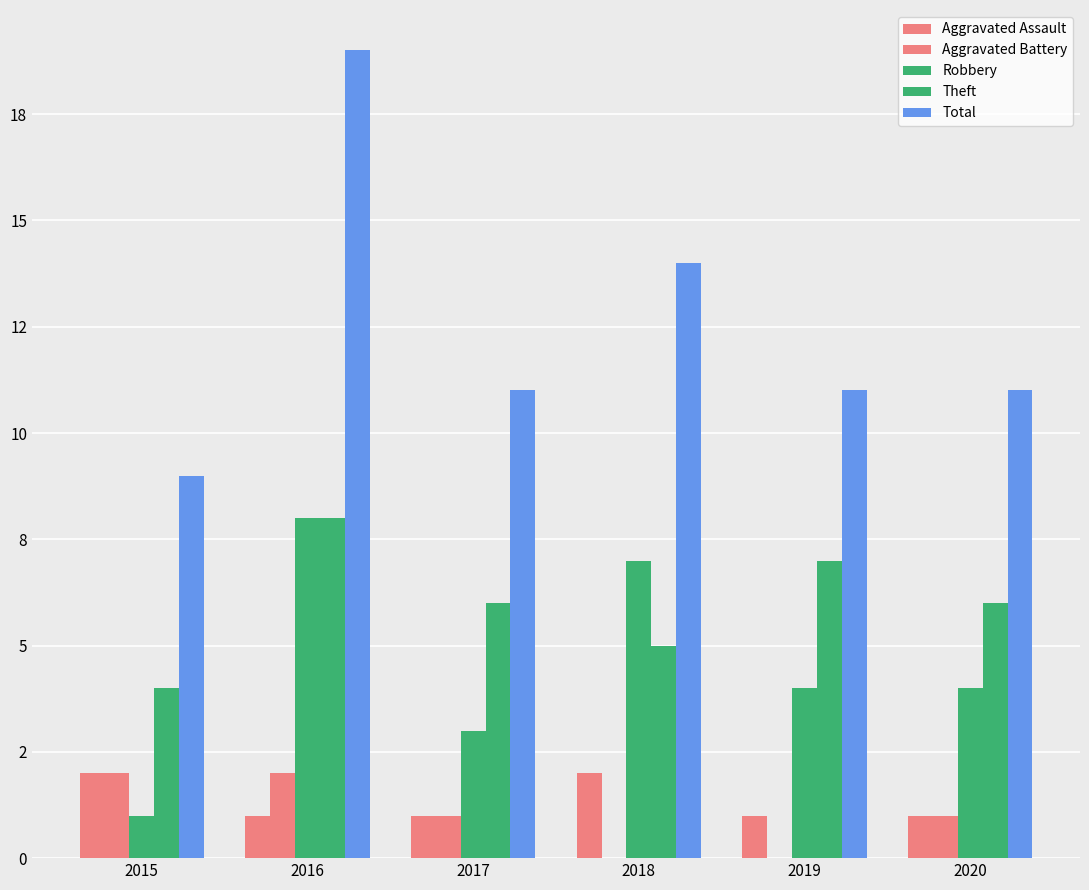

Are the bars grouped side by side (vs. stacked)?

Yes